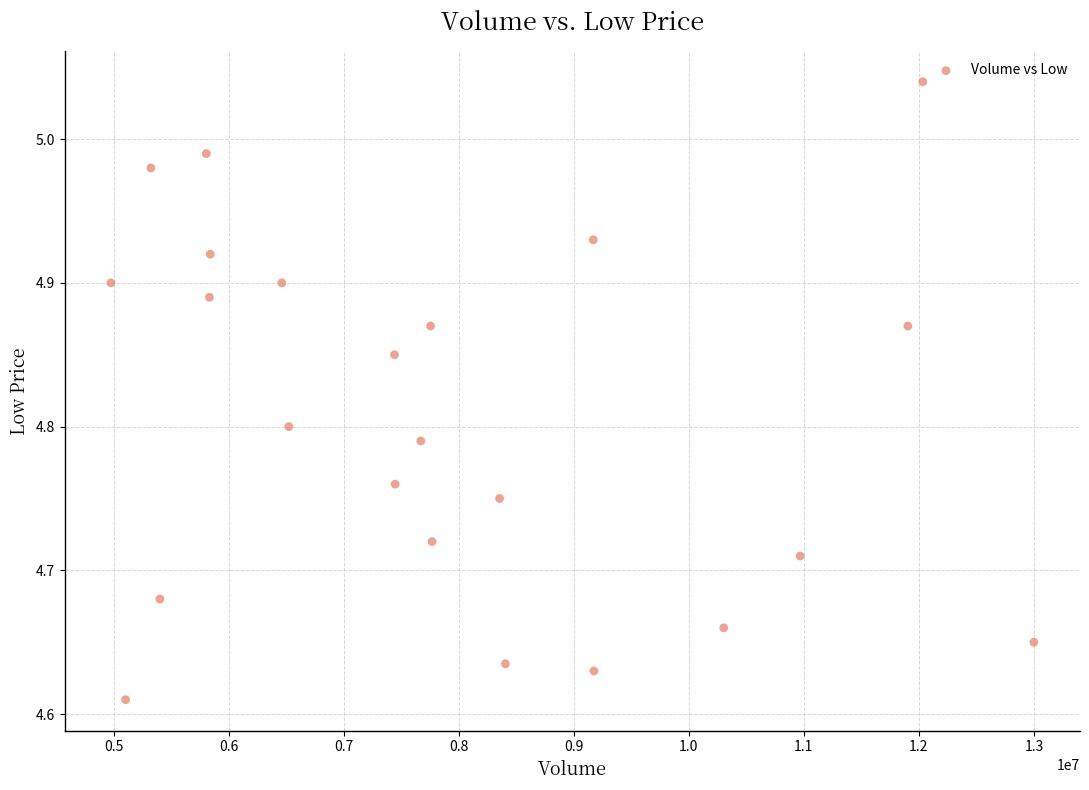

What is the range of Y values (max minus min)?

0.4